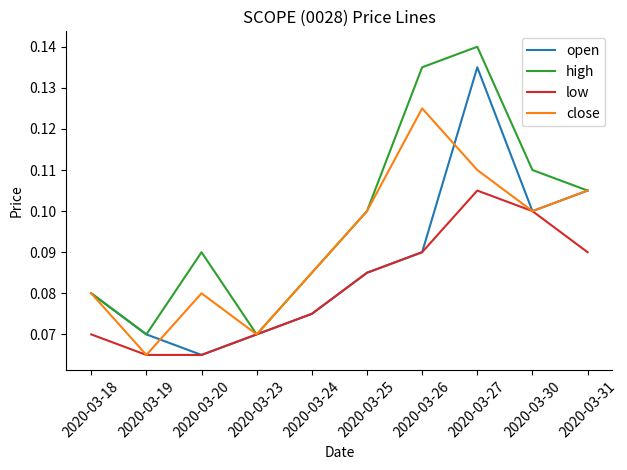

How many interior local peaks does the low series have?

1